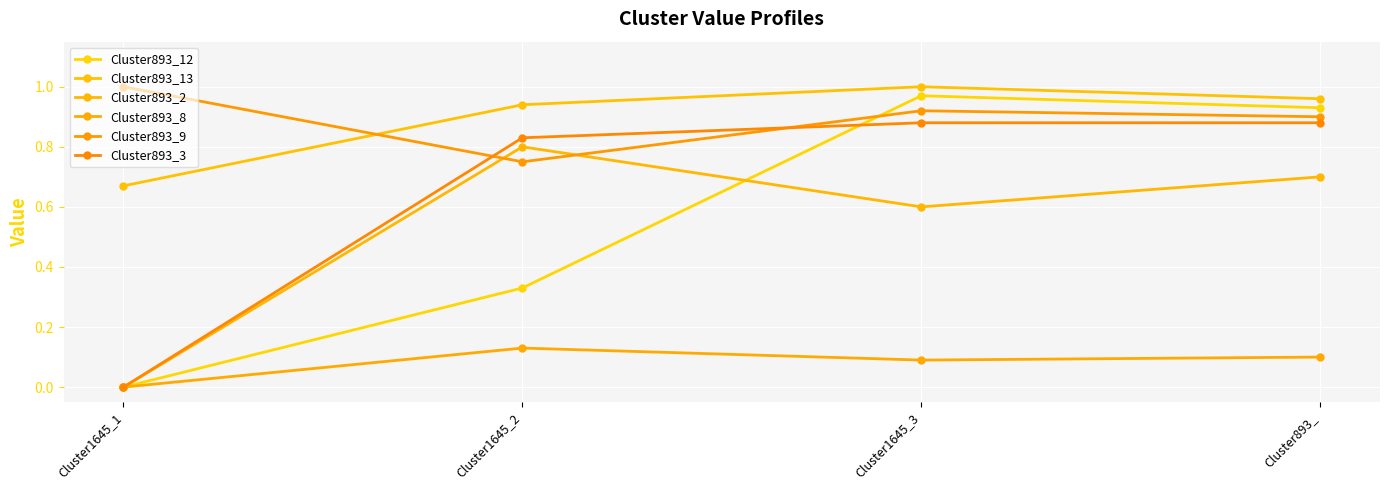

What is the sum of all Cluster893_2 values?

2.1